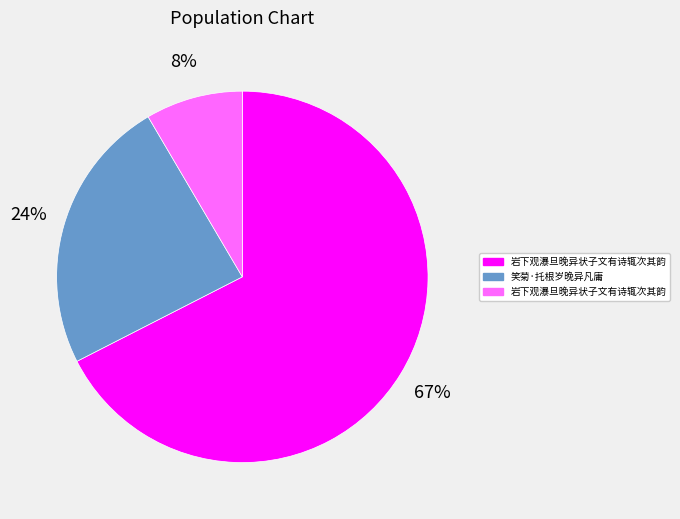

Does any single category account for the majority?

Yes